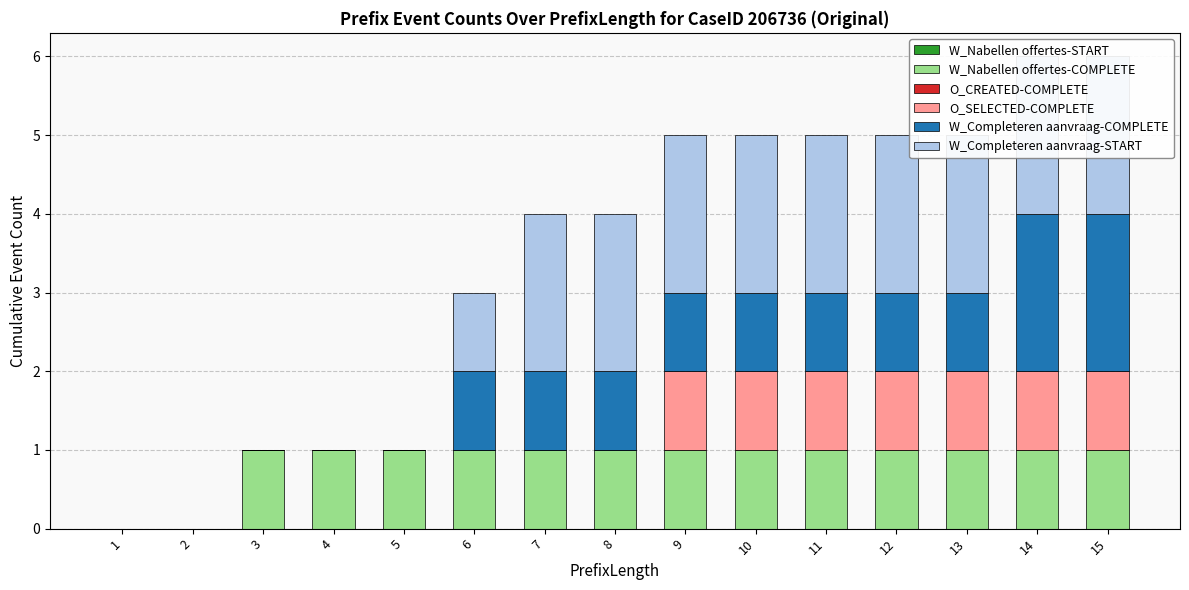

What is the approximate value of W_Completeren aanvraag-COMPLETE at 14?

2